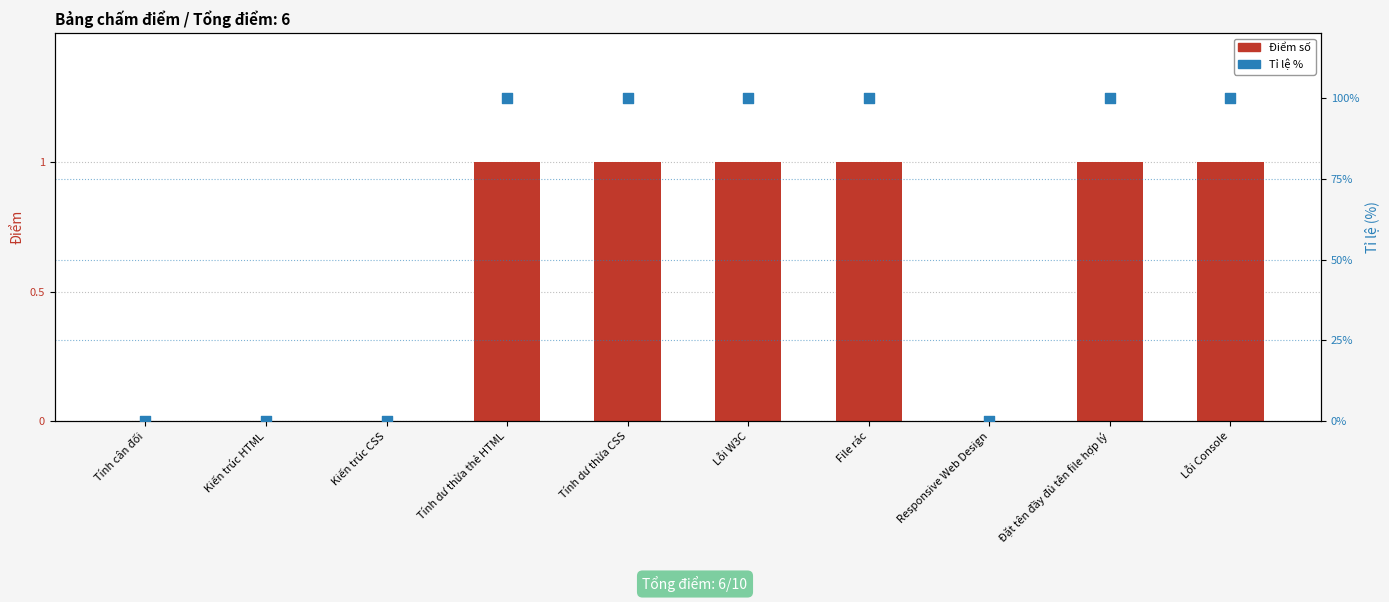

What are all the series names shown in the legend?

Điểm số, Tỉ lệ %